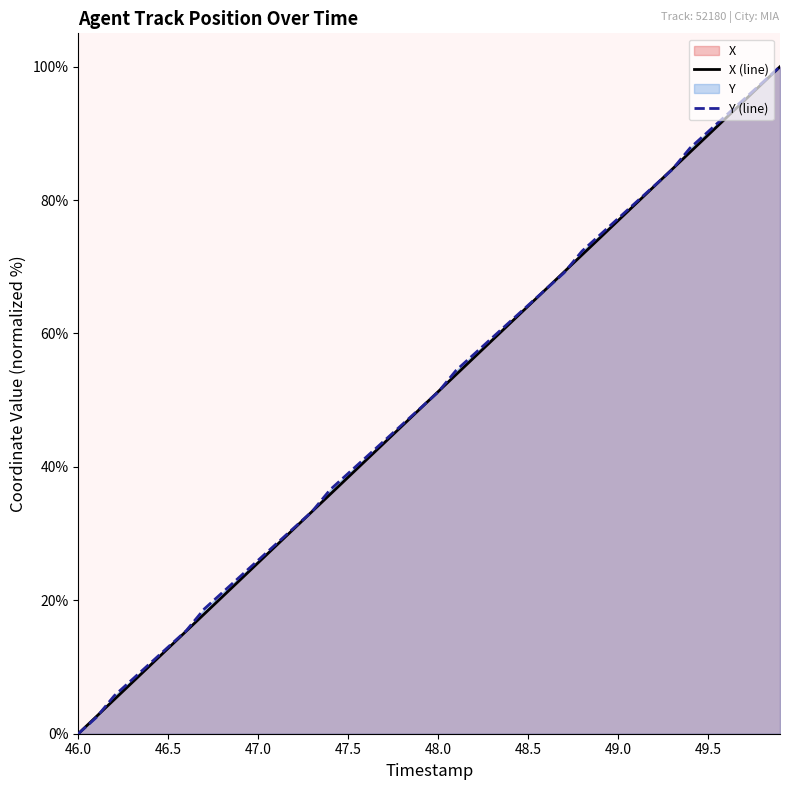

Which label corresponds to the smallest value in the chart?

46.0